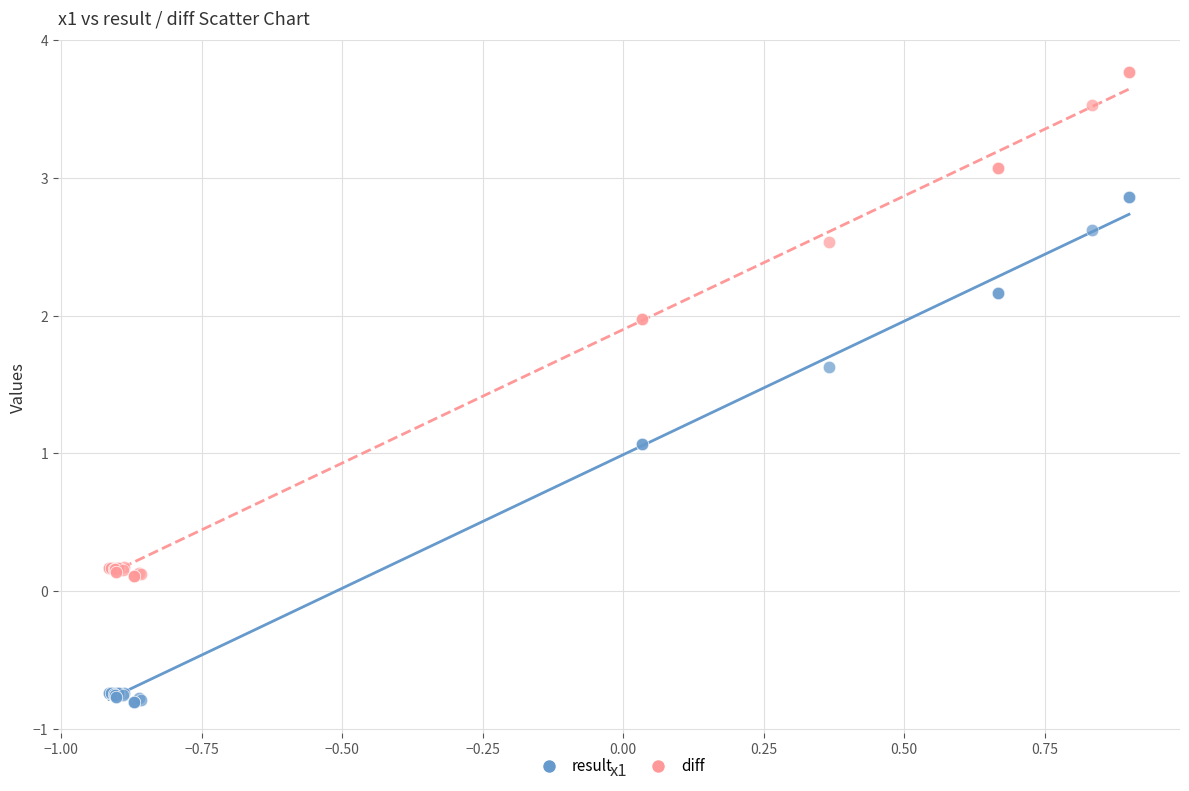

Which series contains the lowest Y value?

result